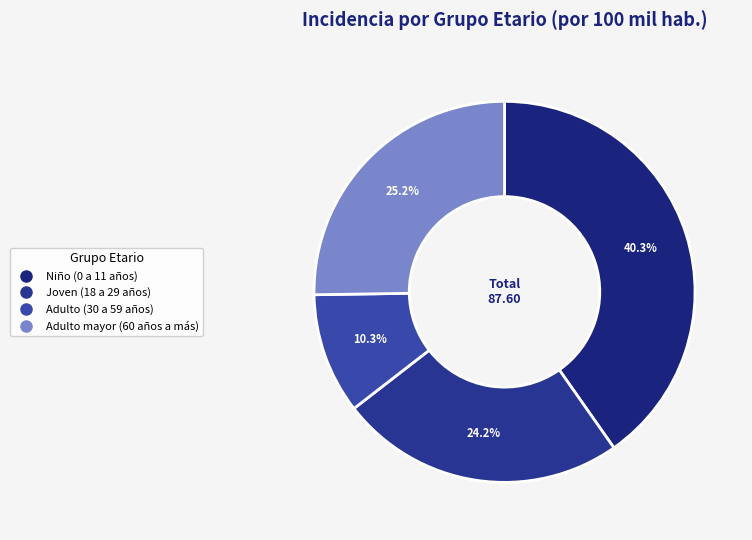

True or false: Adulto (30 a 59 años) accounts for 24% of the total.

False